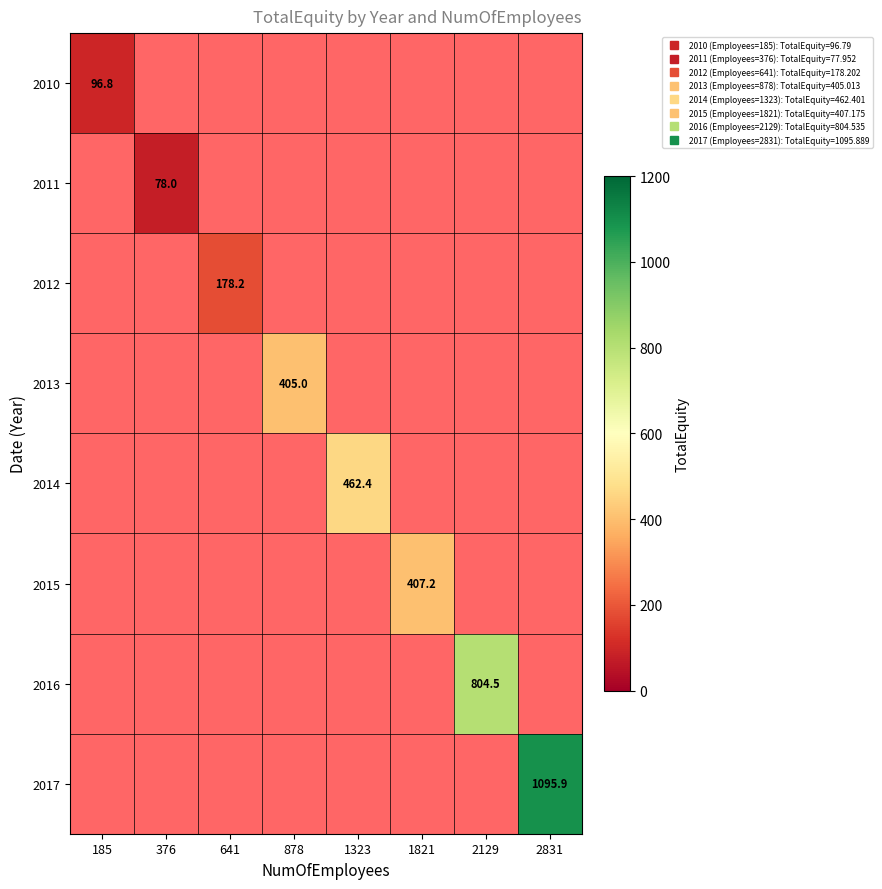

At 2129, list the series in order from smallest to largest.

2010, 2011, 2012, 2013, 2014, 2015, 2016, 2017